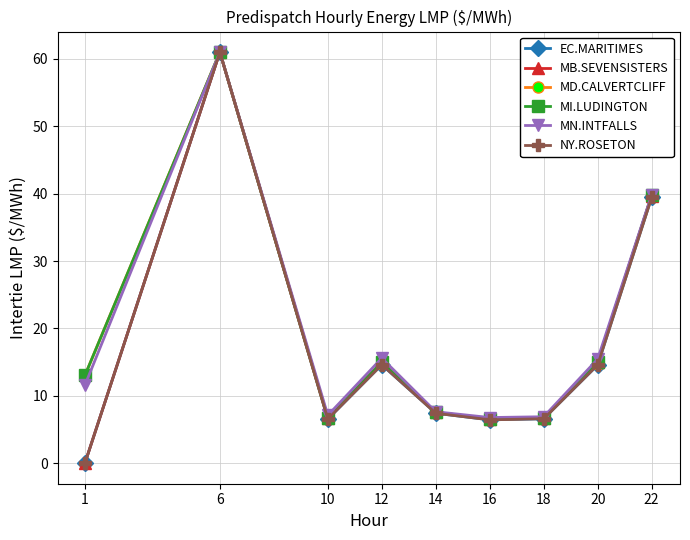

What is the value of the MD.CALVERTCLIFF point at the 2nd from the left?

61.0